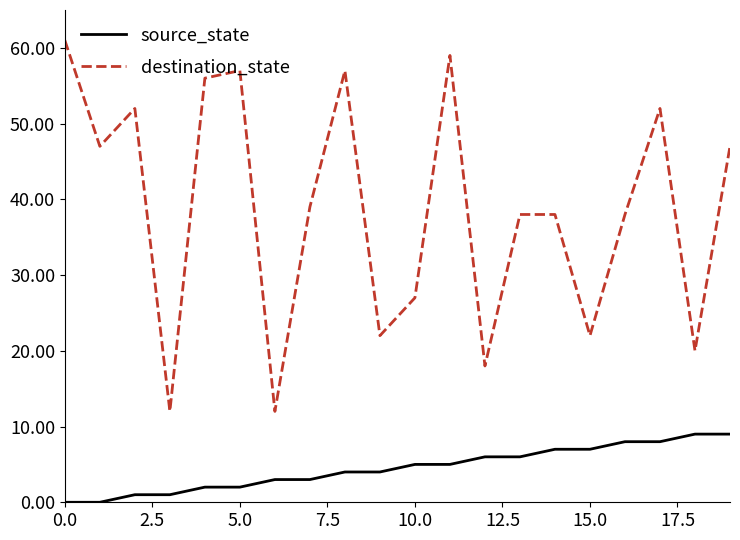

What is the maximum value for source_state?

9